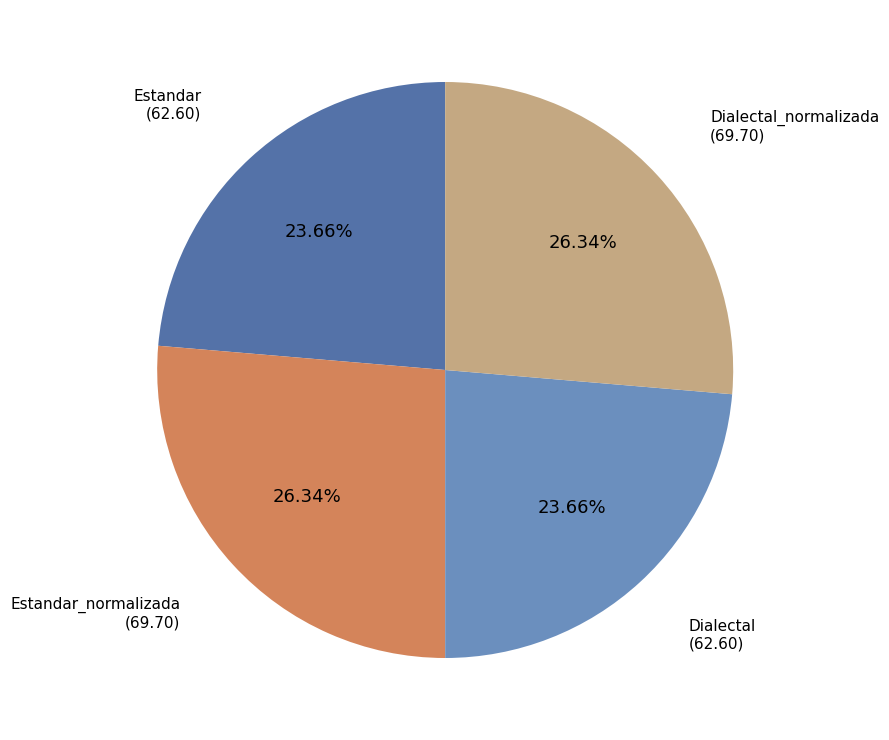

How many slices are in this pie chart?

4